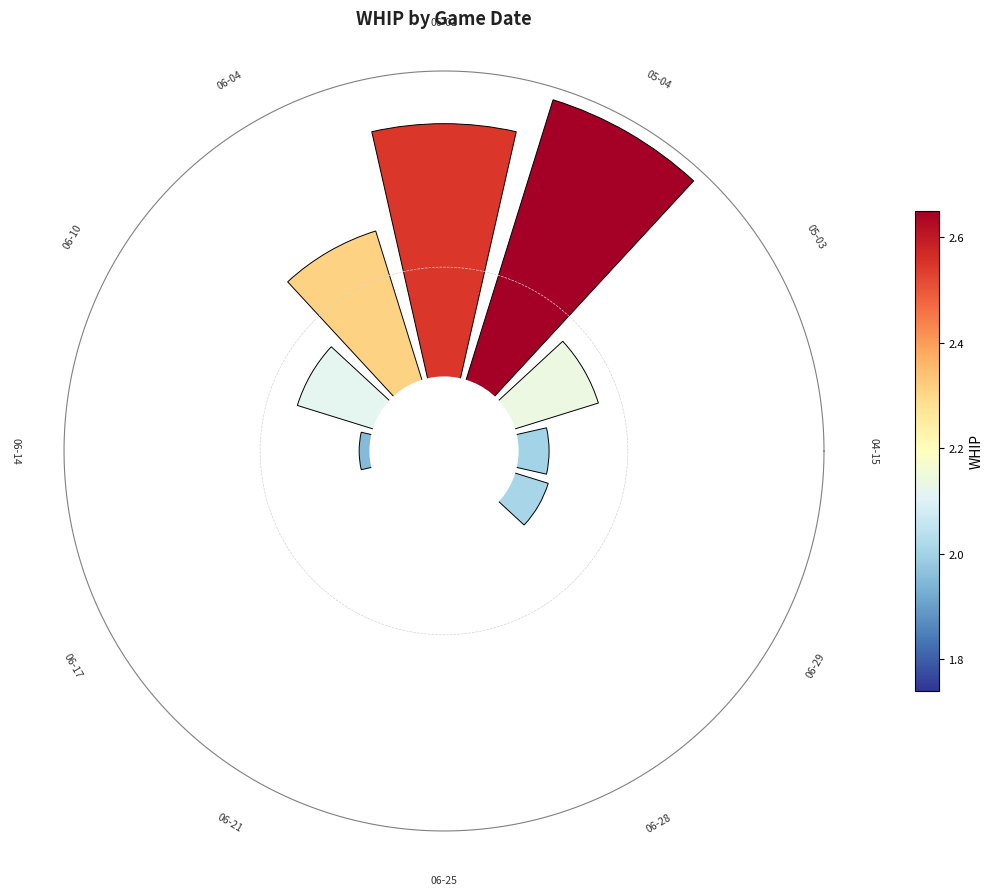

To the nearest percent, what is the average slice percentage?

8%